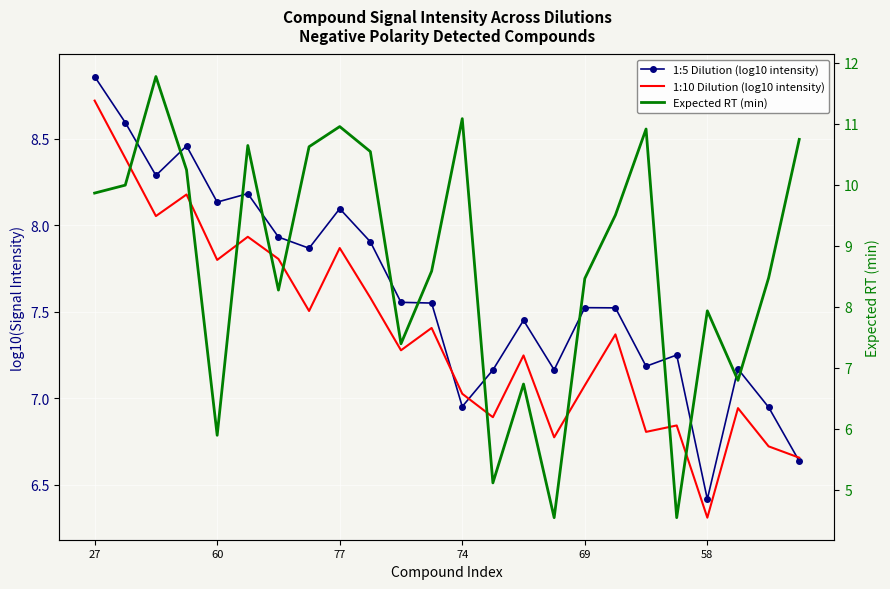

What is the spread (max minus min) of values at 21?

0.4